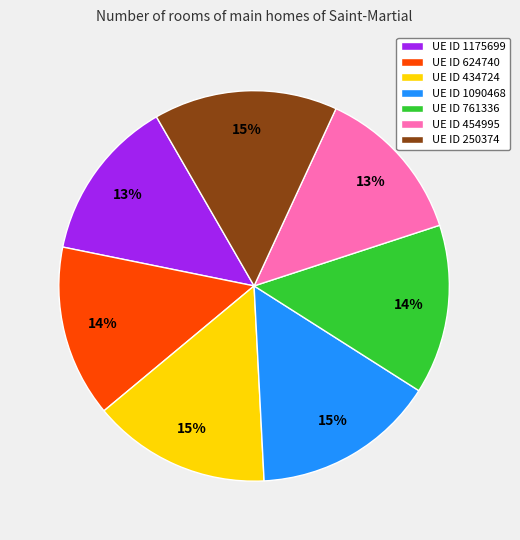

To the nearest percent, what is the difference between the largest and smallest slice percentages?

2%